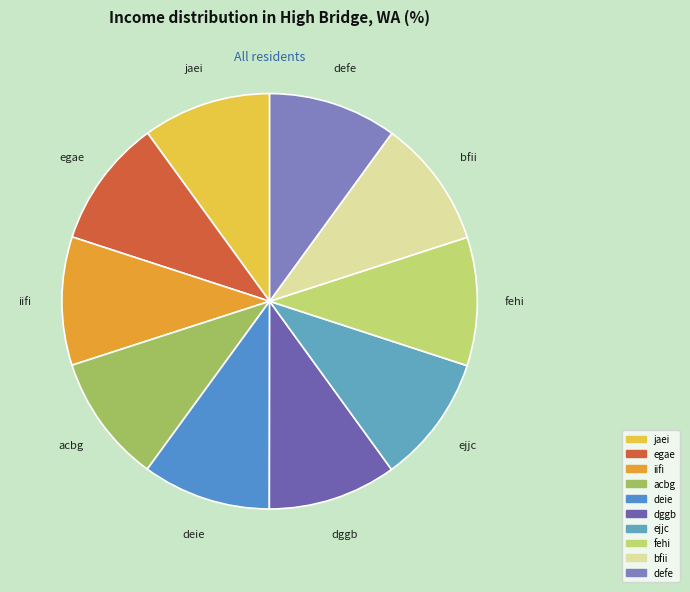

Is there a majority slice in this chart?

No